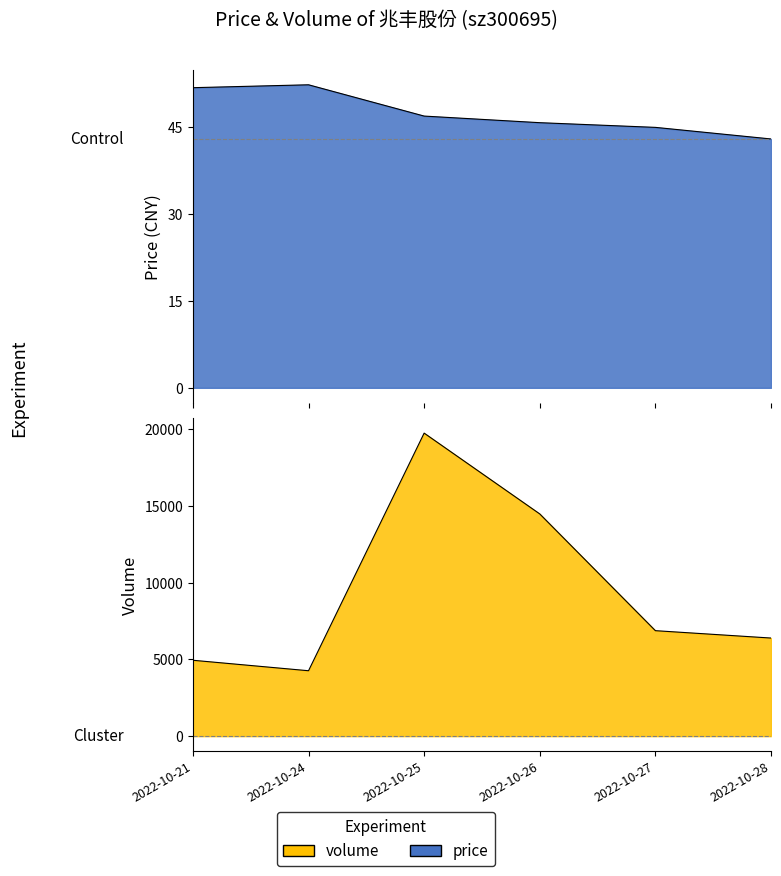

Reading right to left, list all the values displayed in this chart.

price: 43.0	45.0	45.8	46.9	52.3	51.8
volume: 6397.0	6878.0	14491.0	19762.0	4265.0	4948.0